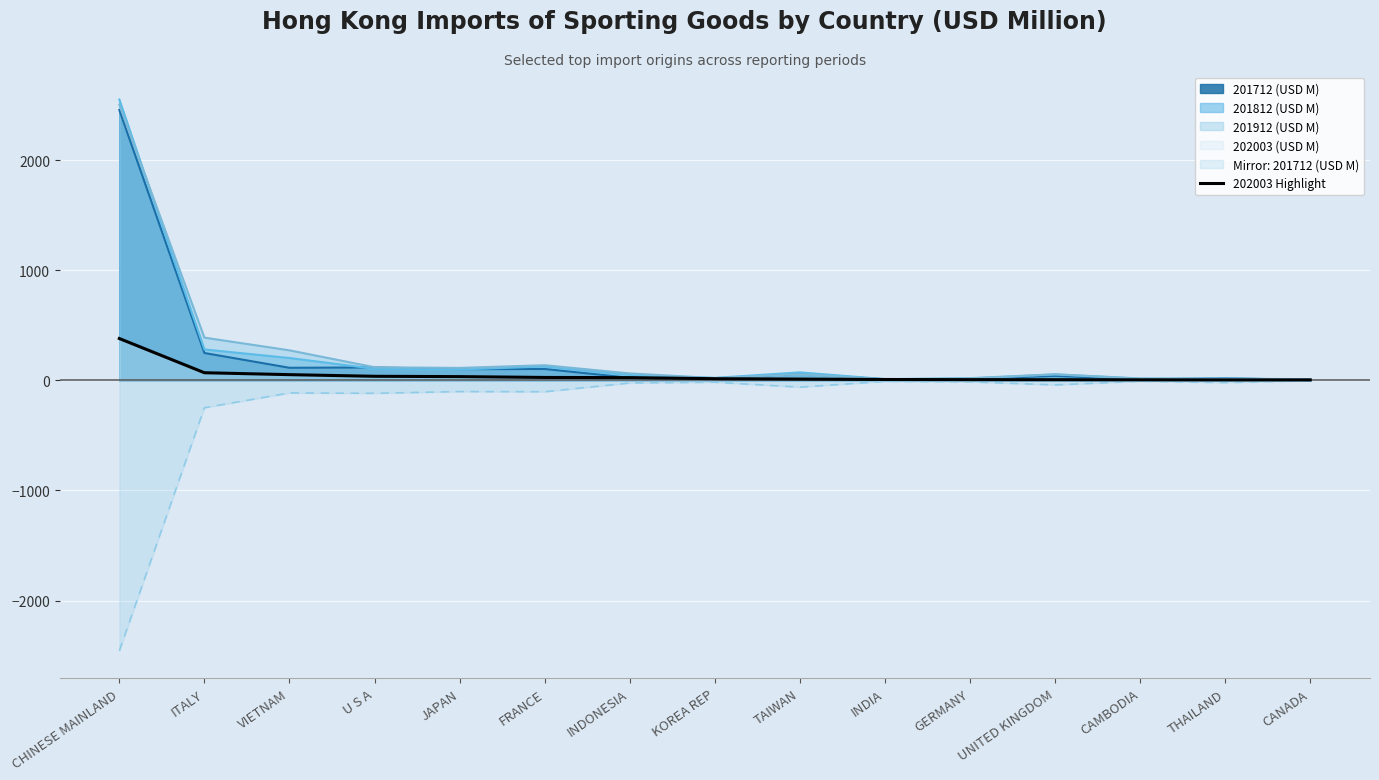

Reading left to right, what are all the values shown in this chart?

CHINESE MAINLAND=380.1	ITALY=69.3	VIETNAM=51.9	U S A=37.0	JAPAN=34.0	FRANCE=26.5	INDONESIA=25.0	KOREA REP=15.1	TAIWAN=11.6	INDIA=8.0	GERMANY=6.5	UNITED KINGDOM=6.0	CAMBODIA=5.1	THAILAND=4.3	CANADA=4.2